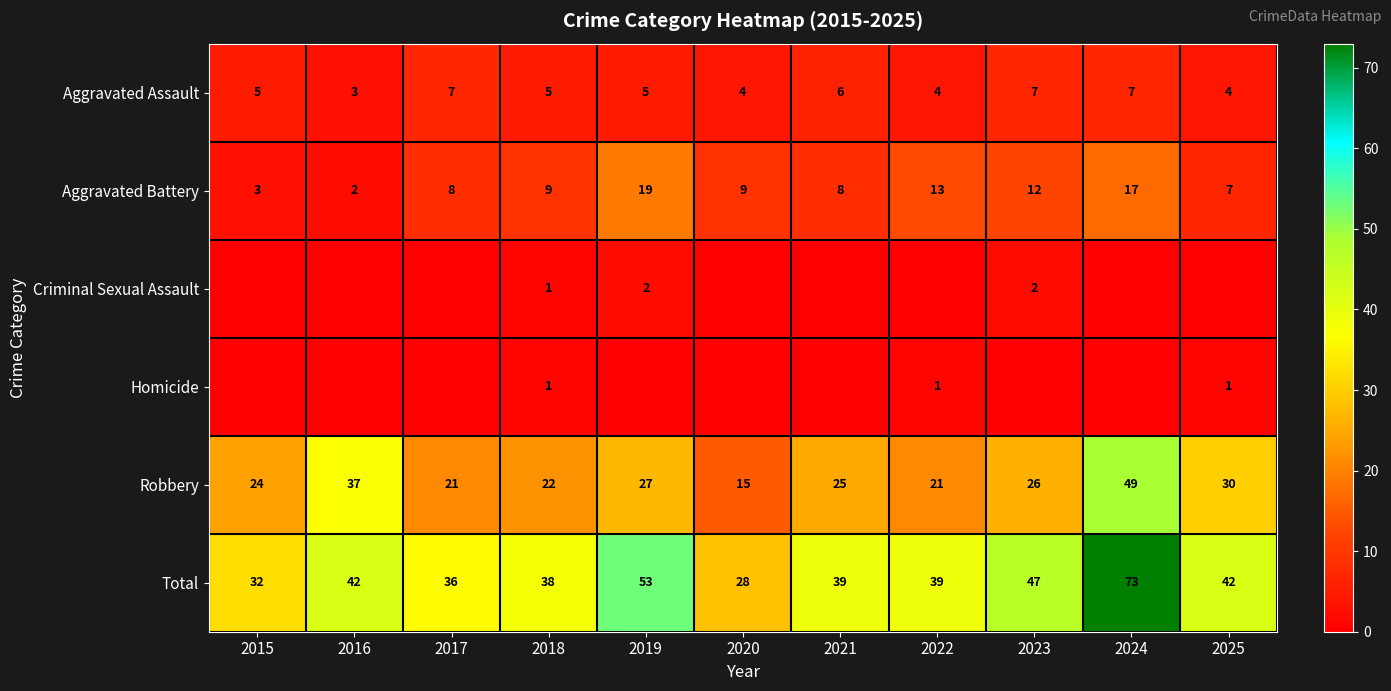

The Aggravated Battery series shows 3 at 2017. True or false?

False